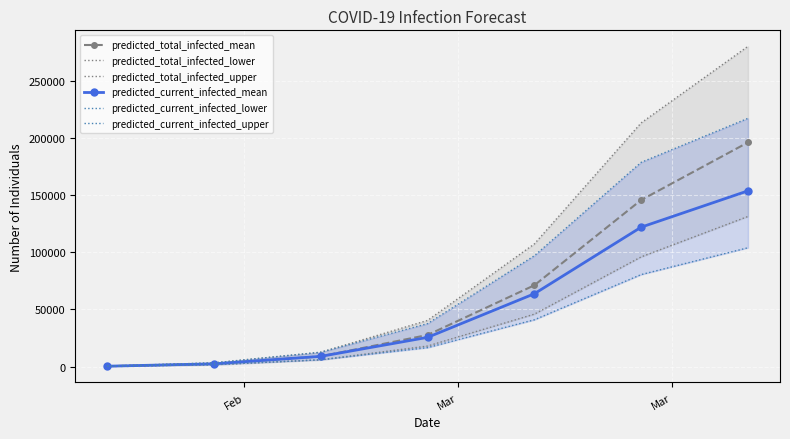

What is the highest value of the predicted_current_infected_mean series?

153686